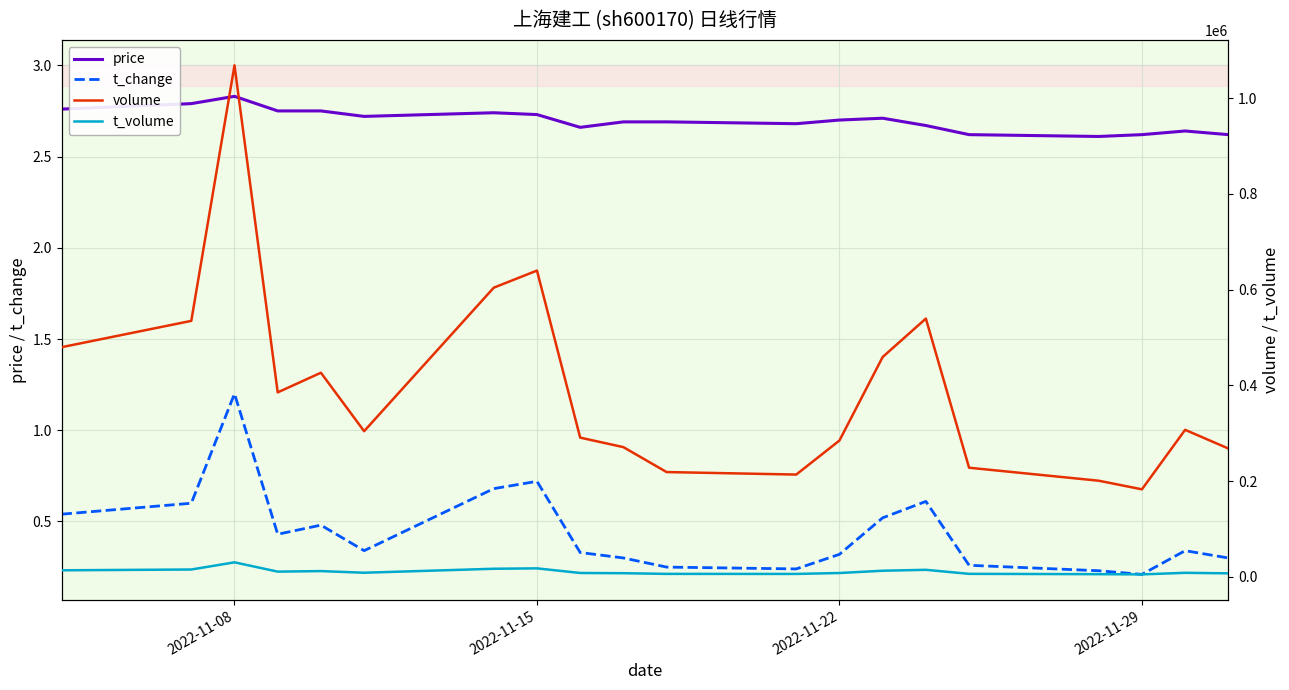

True or false: t_change and price intersect in this chart.

False